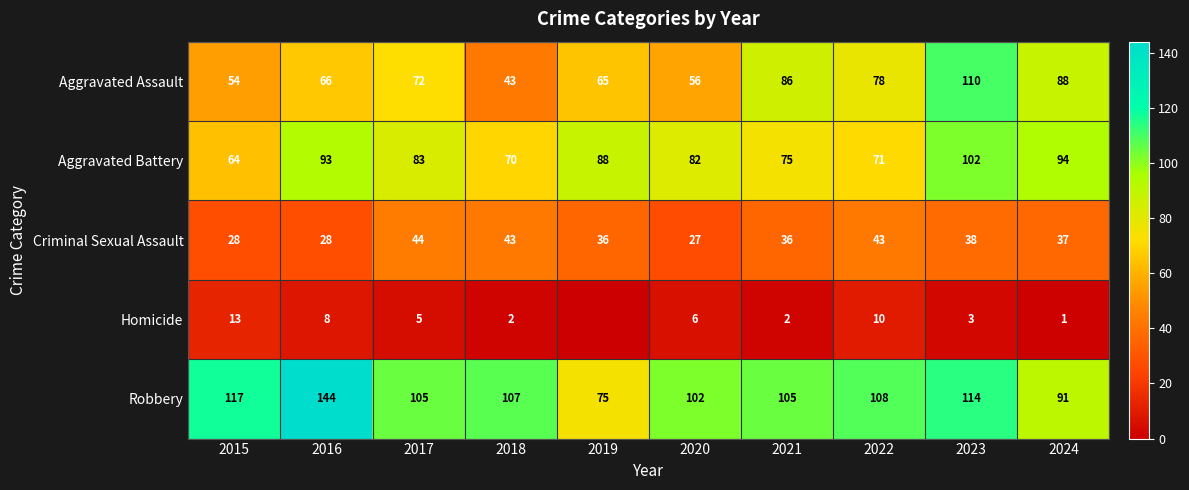

What is the maximum value shown in the chart?

144